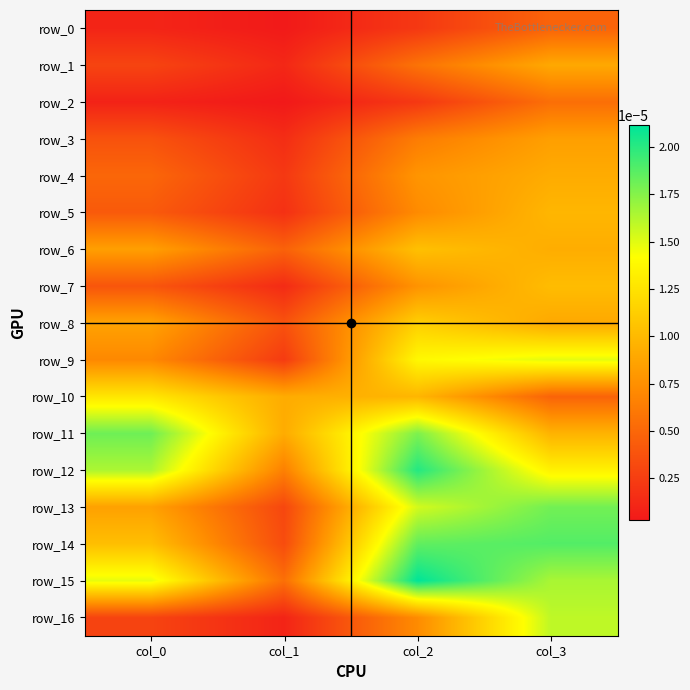

Which series has the widest spread of values?

row_15